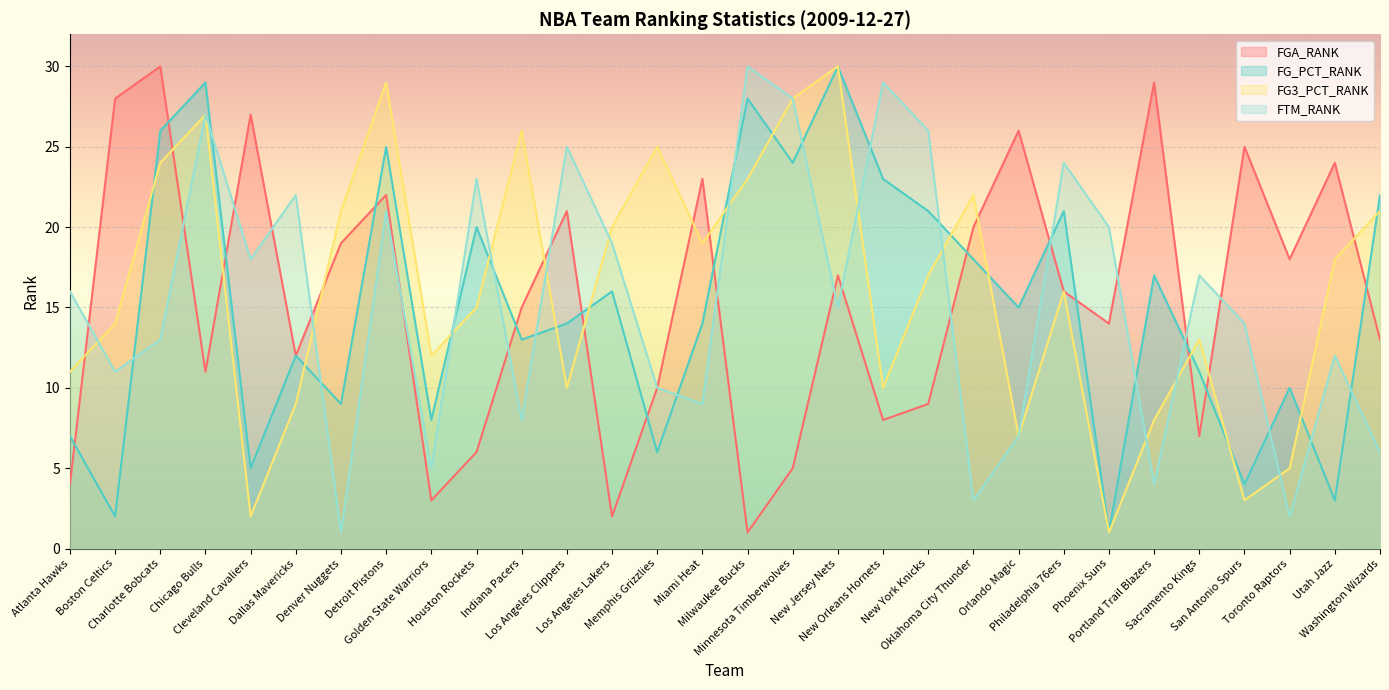

How many distinct data groups are displayed?

4